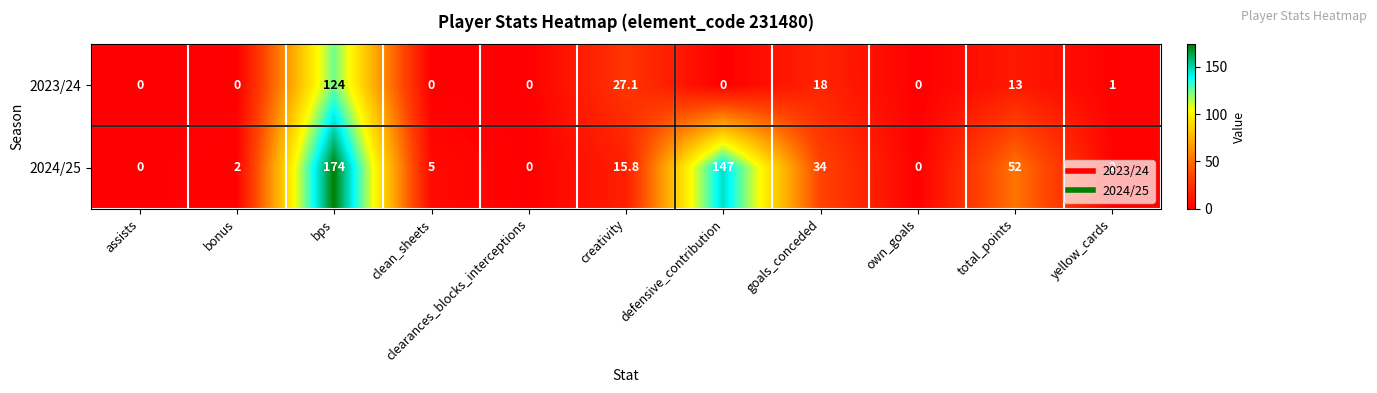

Rank the series by their average value, from highest to lowest.

2024/25, 2023/24